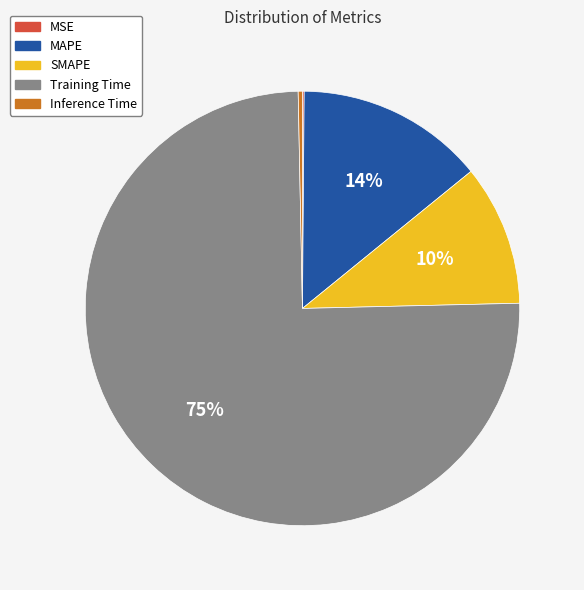

What is the largest slice in the pie chart?

Training Time